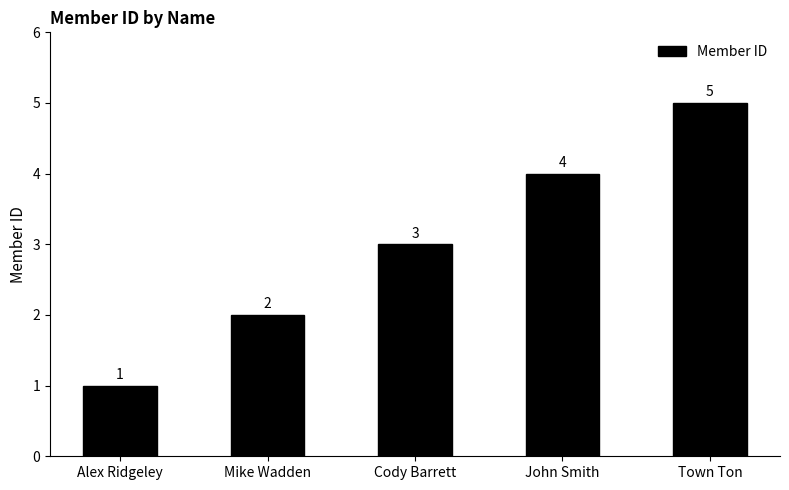

List the labels in order of value, smallest first.

Alex Ridgeley, Mike Wadden, Cody Barrett, John Smith, Town Ton